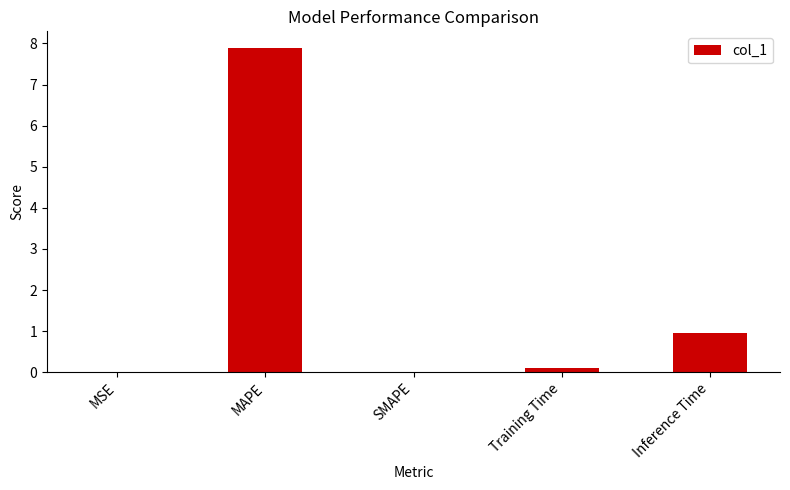

What is the sum of all values?

9.0